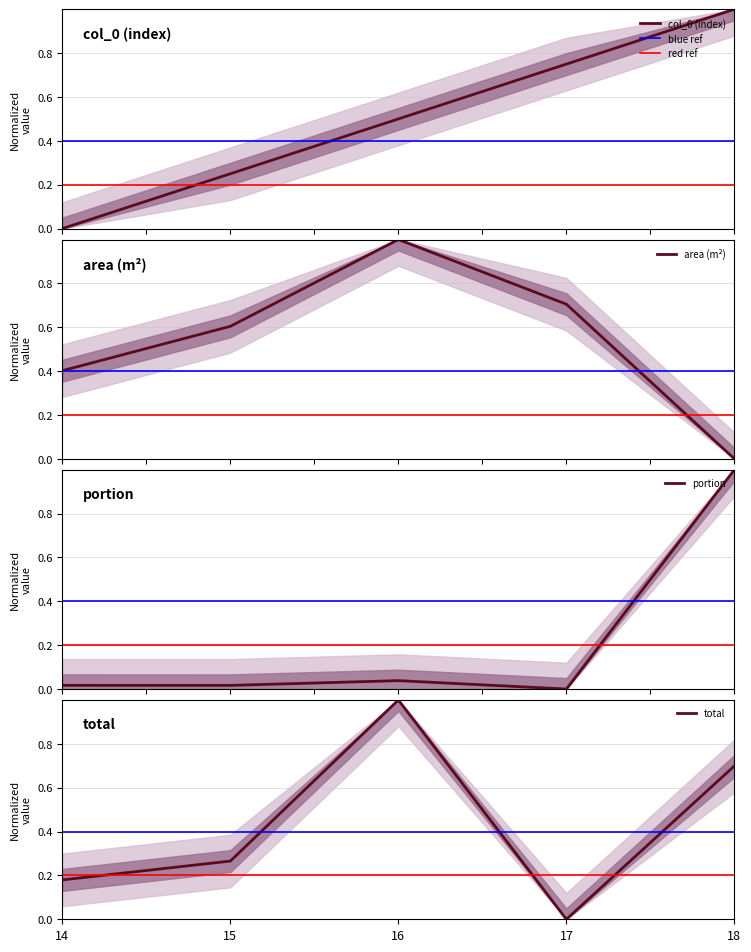

What is the spread (max minus min) of values at 16?

1.0